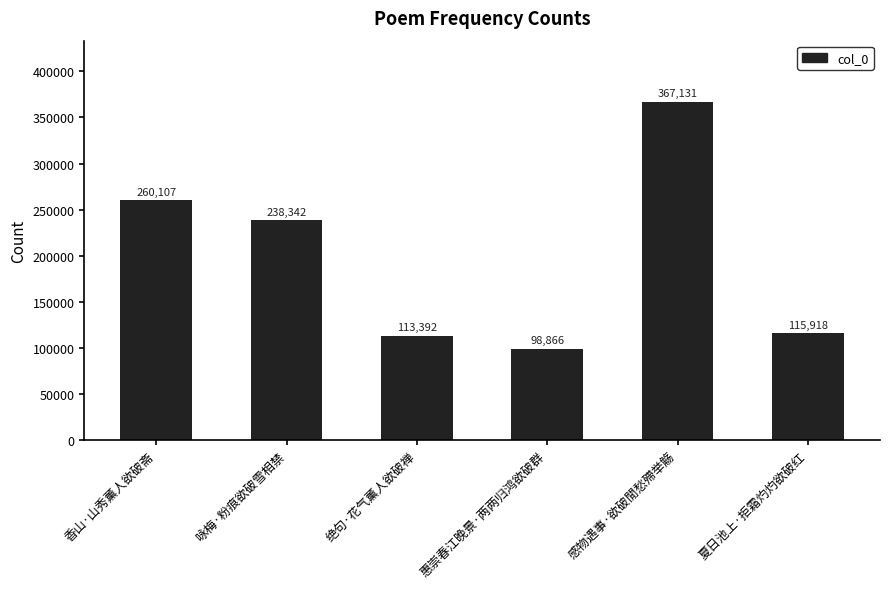

Where does the data first go above 238342?

香山·山秀薰人欲破斋